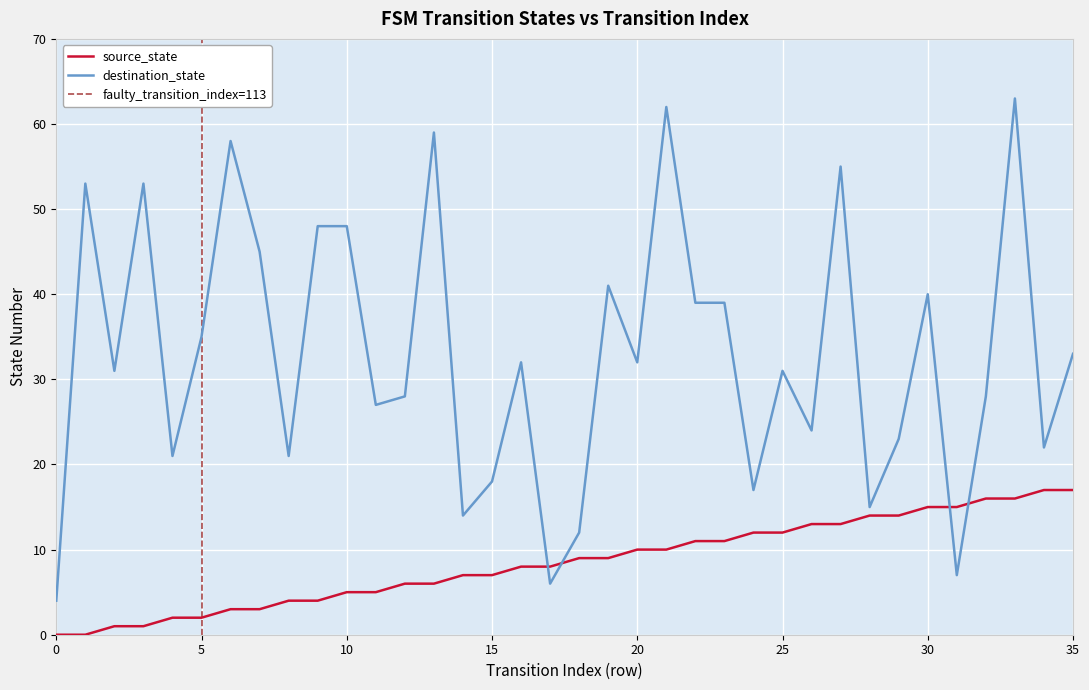

What is the difference between the maximum and minimum values in the destination_state series?

59